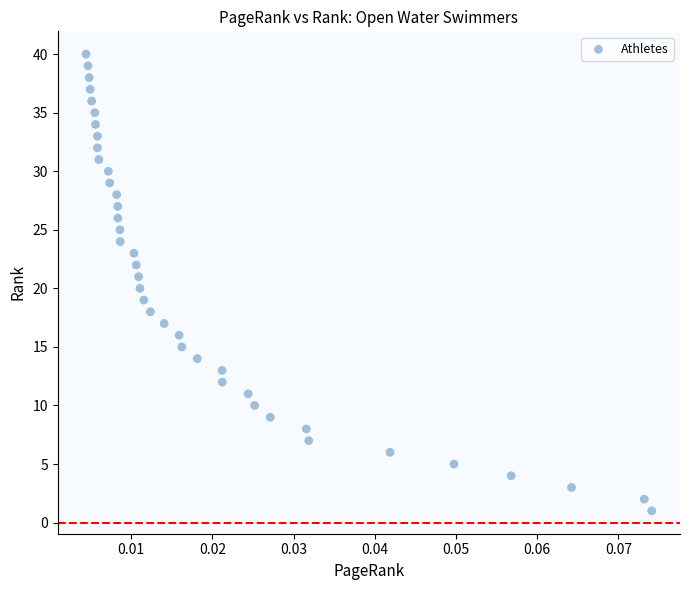

What is the range of Y values (max minus min)?

39